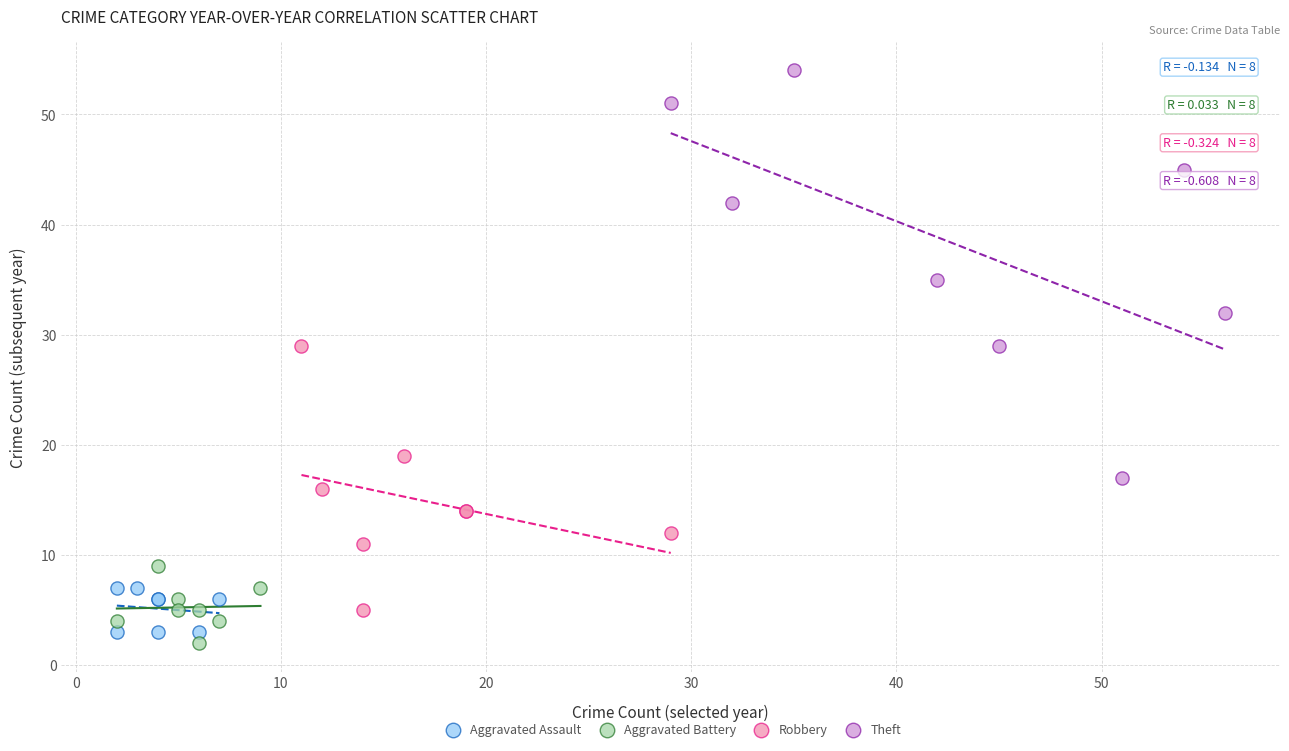

What are all the series names shown in the legend?

Aggravated Assault, Aggravated Battery, Robbery, Theft